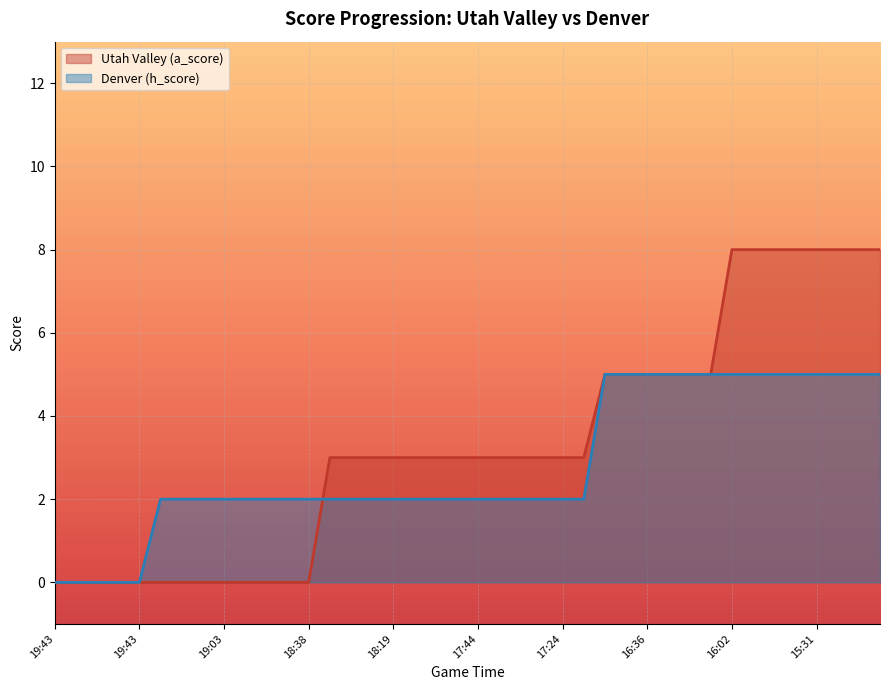

Count the number of categories in the chart.

40